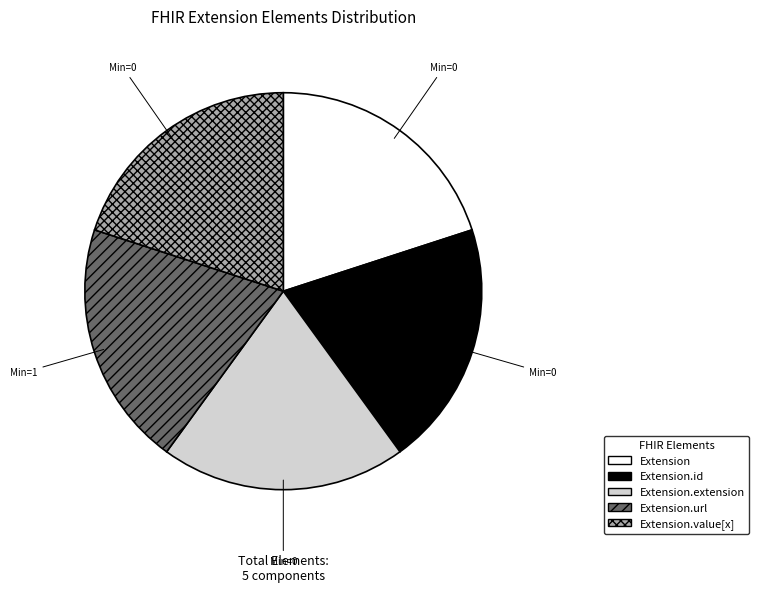

Is there a majority slice in this chart?

No